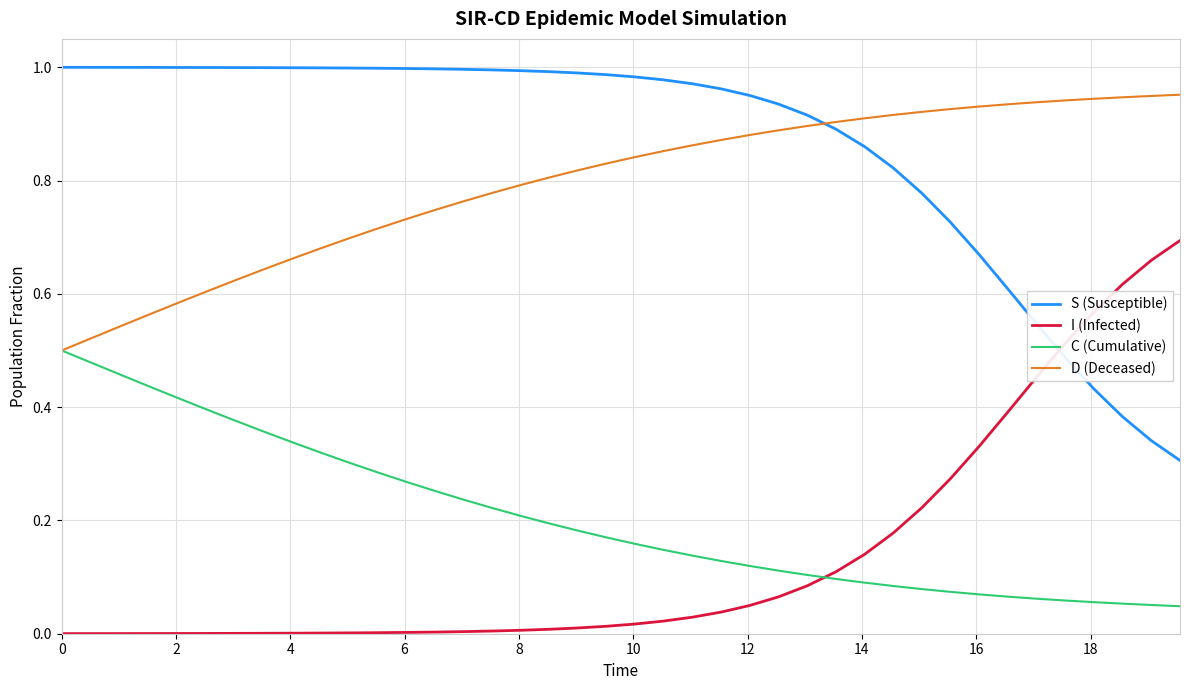

List the series in order of their peak value, lowest first.

C (Cumulative), I (Infected), D (Deceased), S (Susceptible)